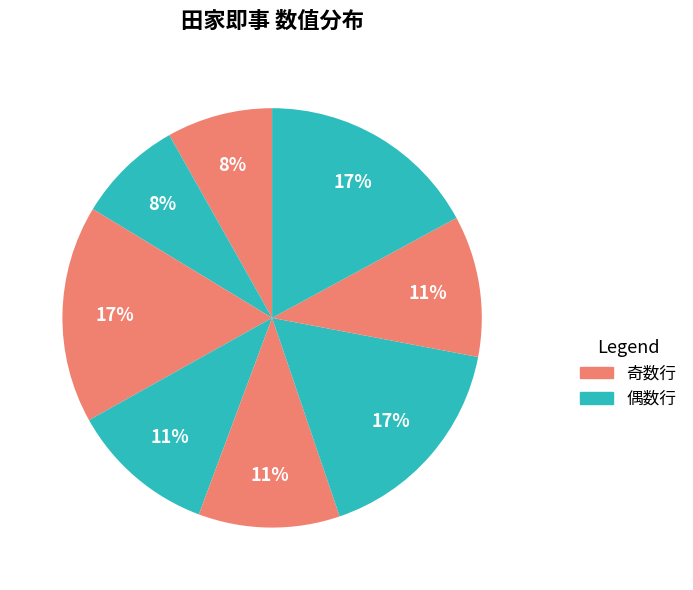

To the nearest percent, what is the average slice percentage?

12%